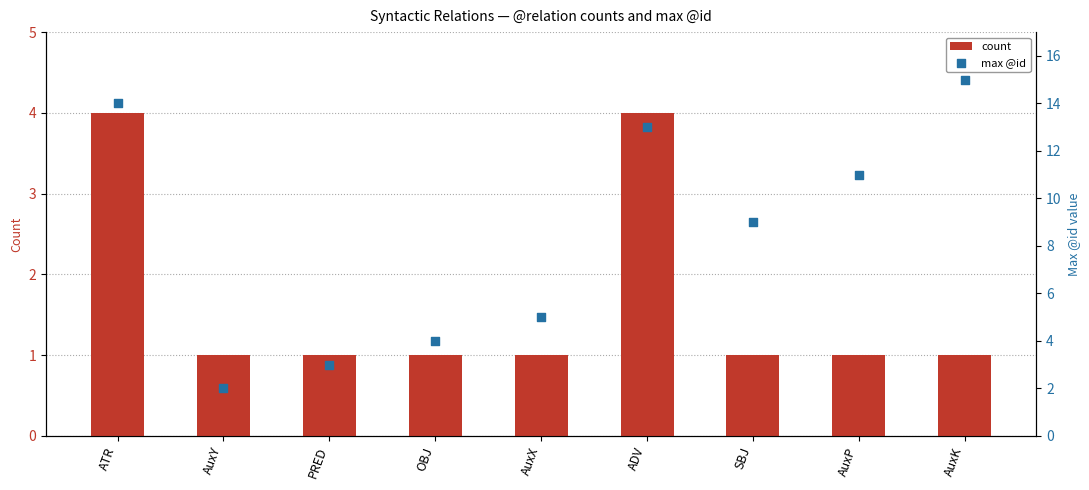

At how many categories does at least one series exceed 8?

5